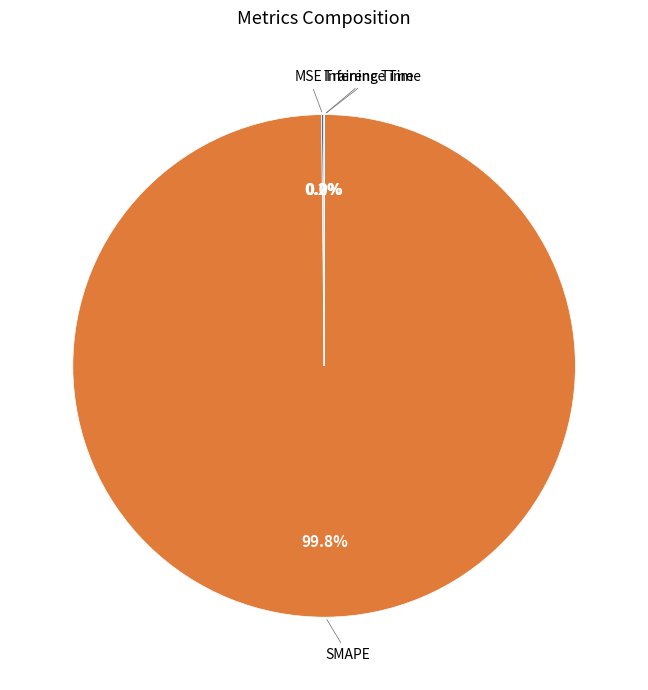

What percentage is NOT represented by SMAPE?

0.2%